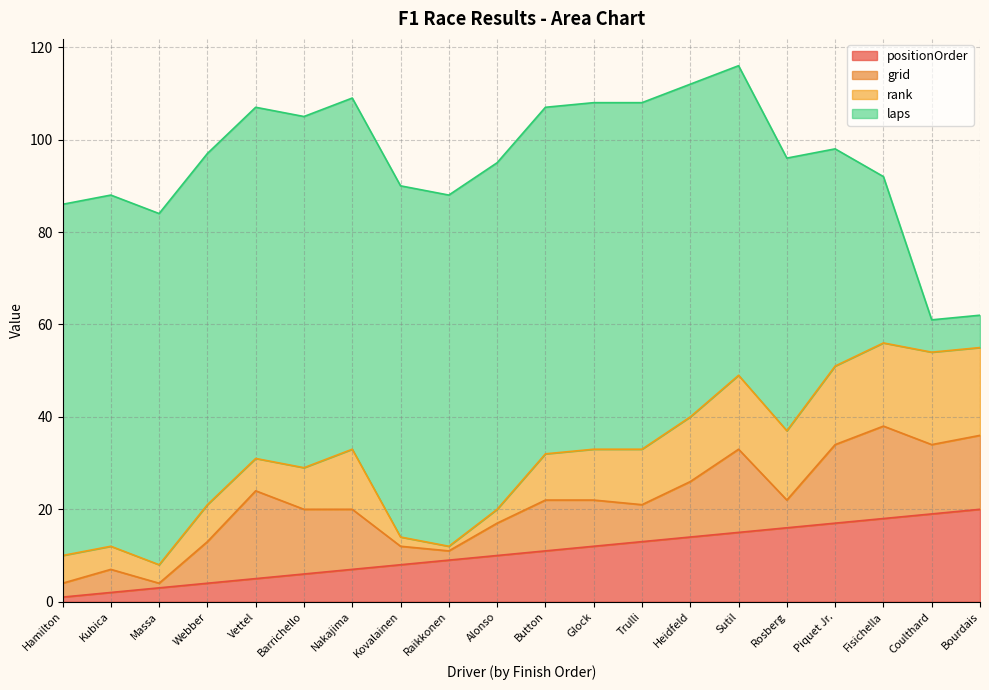

Count the number of categories in the chart.

20